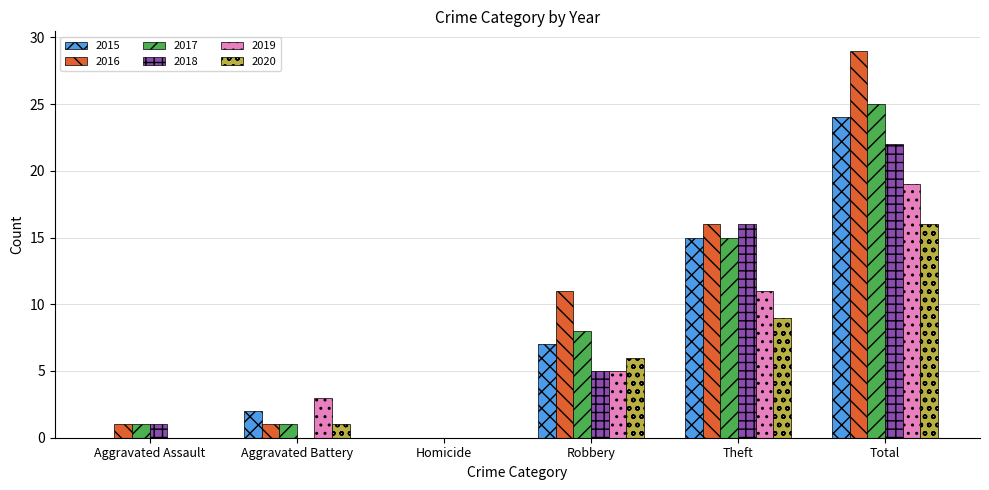

What is the maximum value shown in the chart?

29